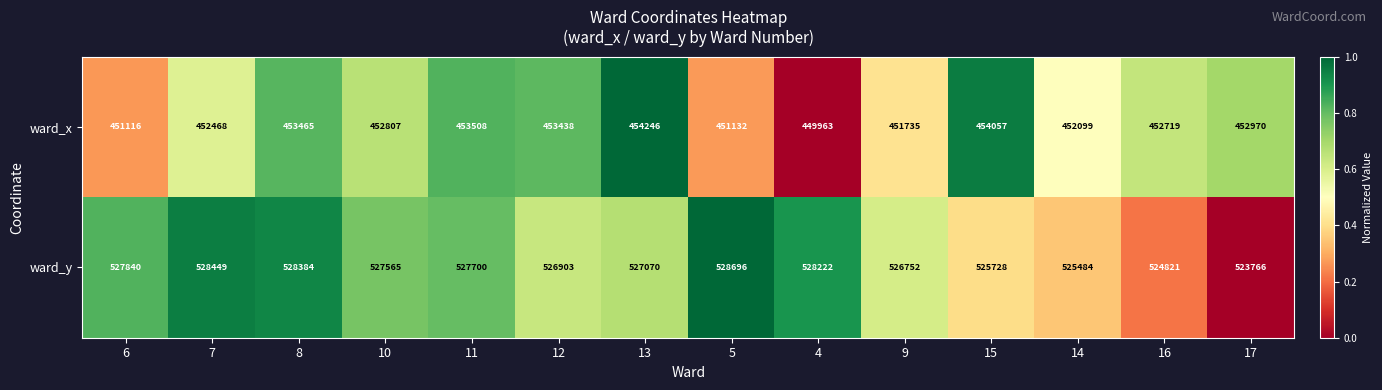

Which series has the largest range (max minus min)?

ward_y